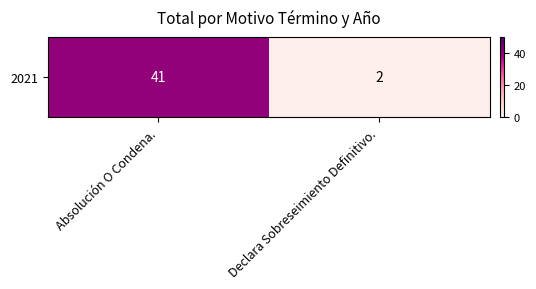

How many values are between 2 and 41?

2